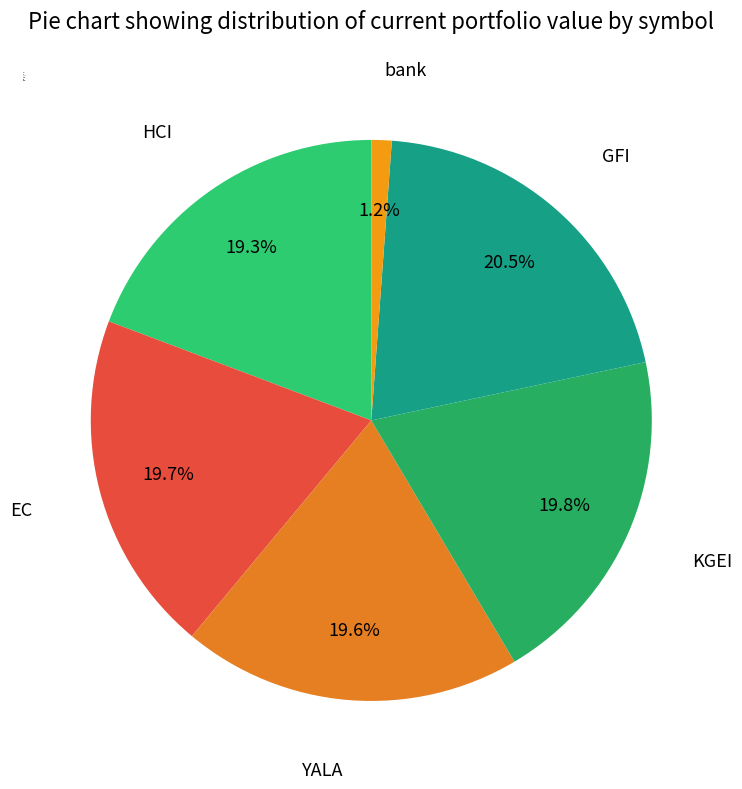

Combined, do HCI and KGEI account for over 50%?

No